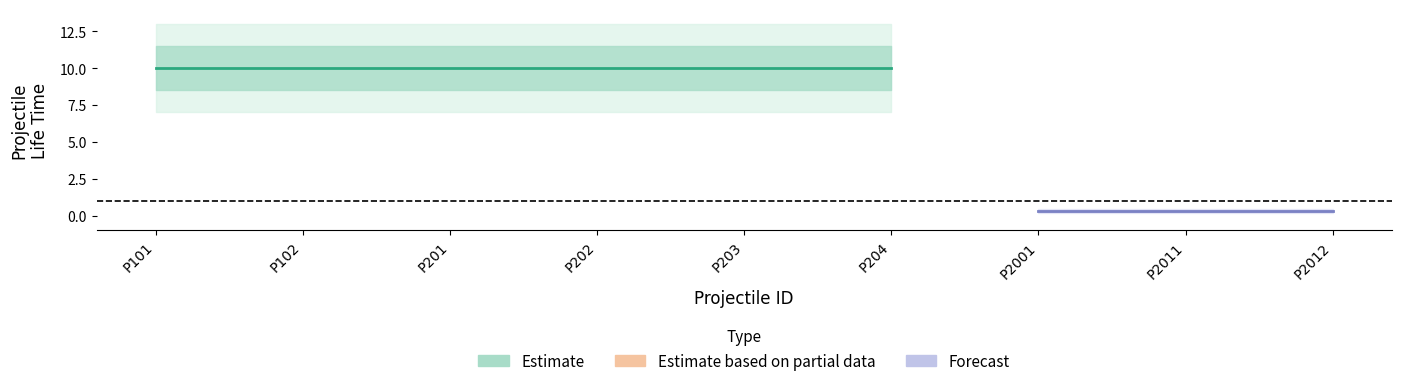

What is the value of the projectileLifeTime point at the 1st from the left?

10.0